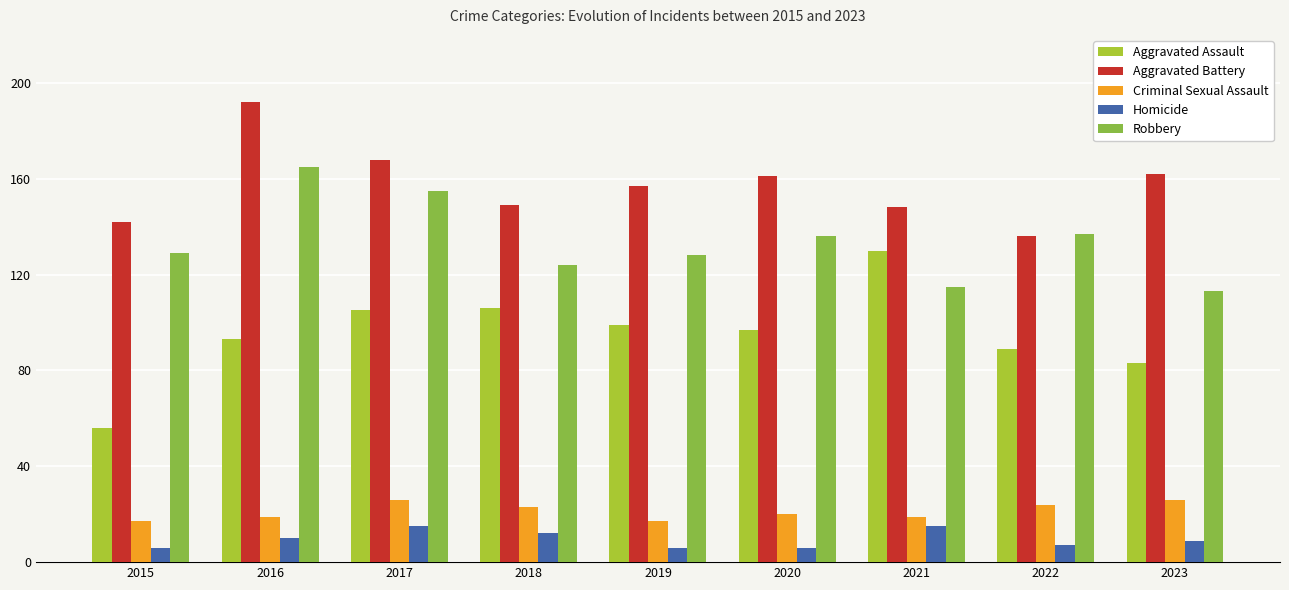

What is the average value of the Aggravated Battery series?

157